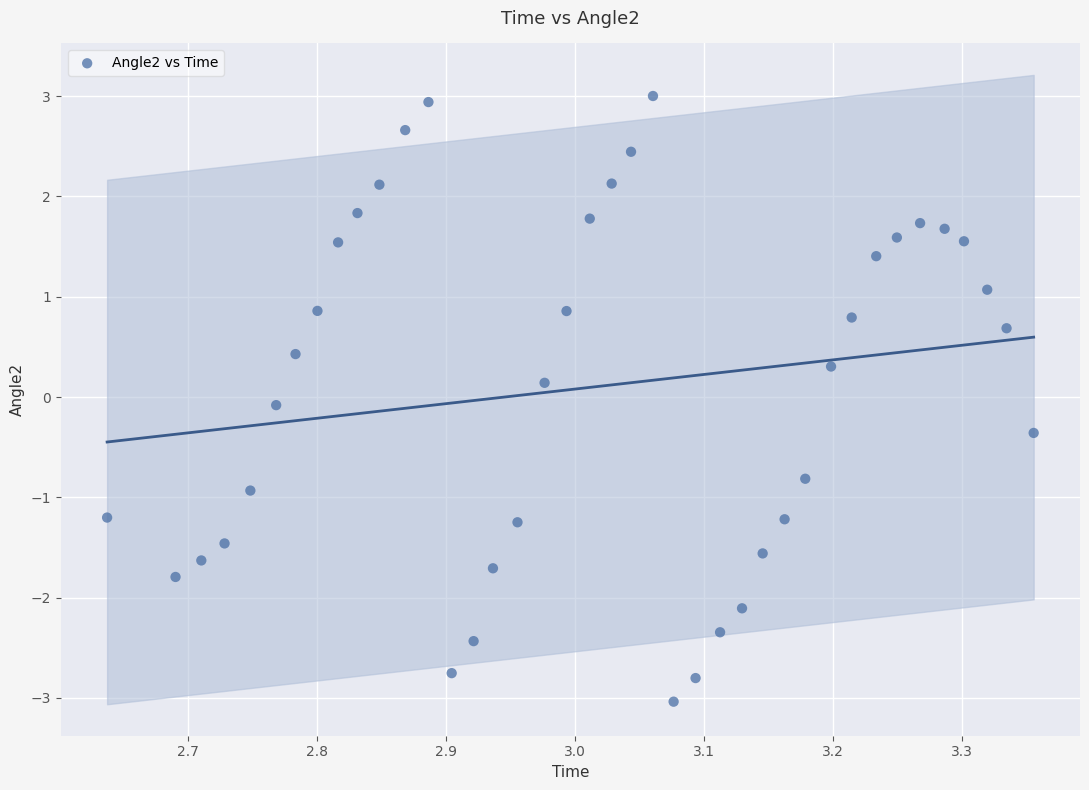

What is the range of X values (max minus min)?

0.7